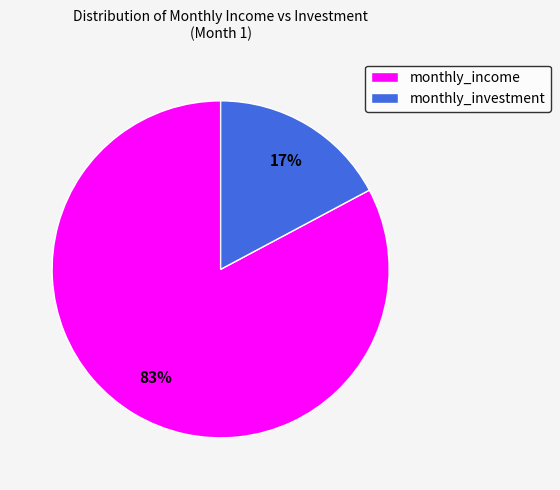

Count the number of slices in the pie.

2